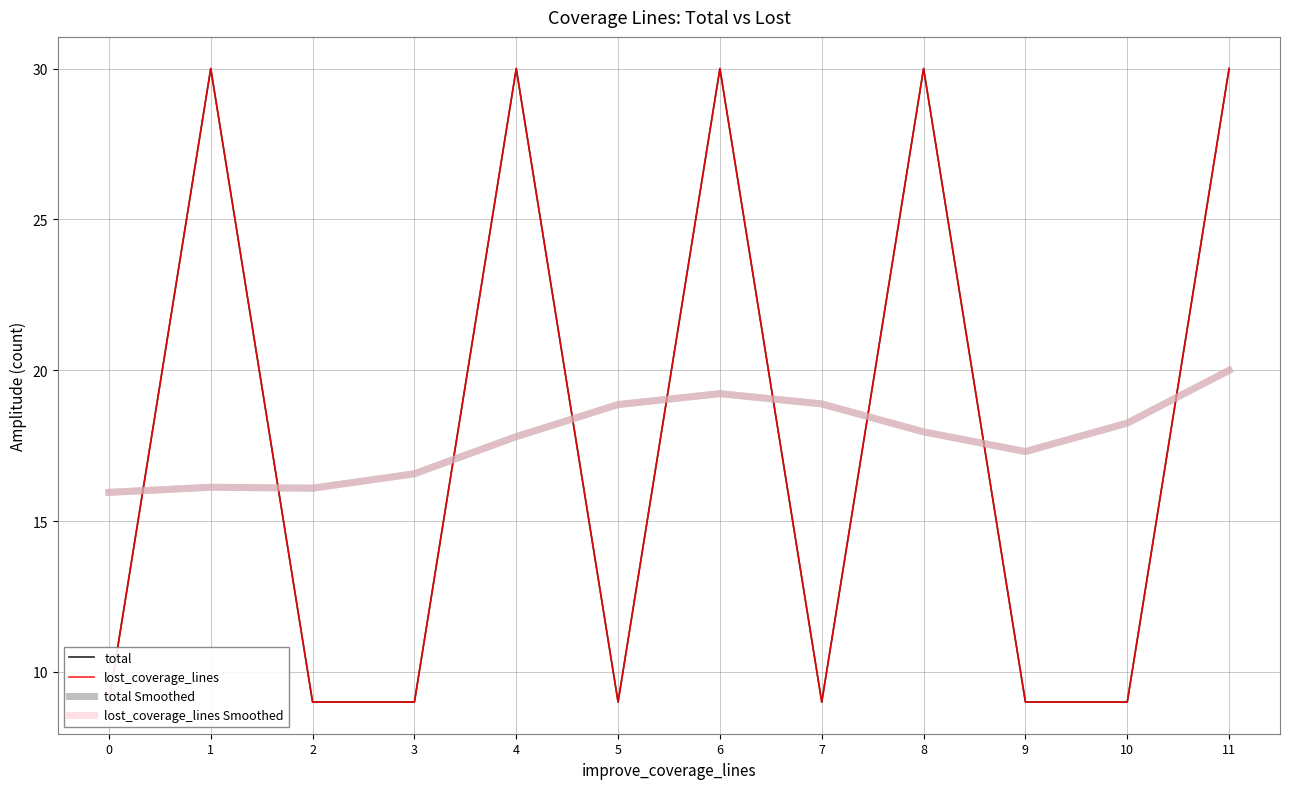

What is the average value of the total series?

17.8